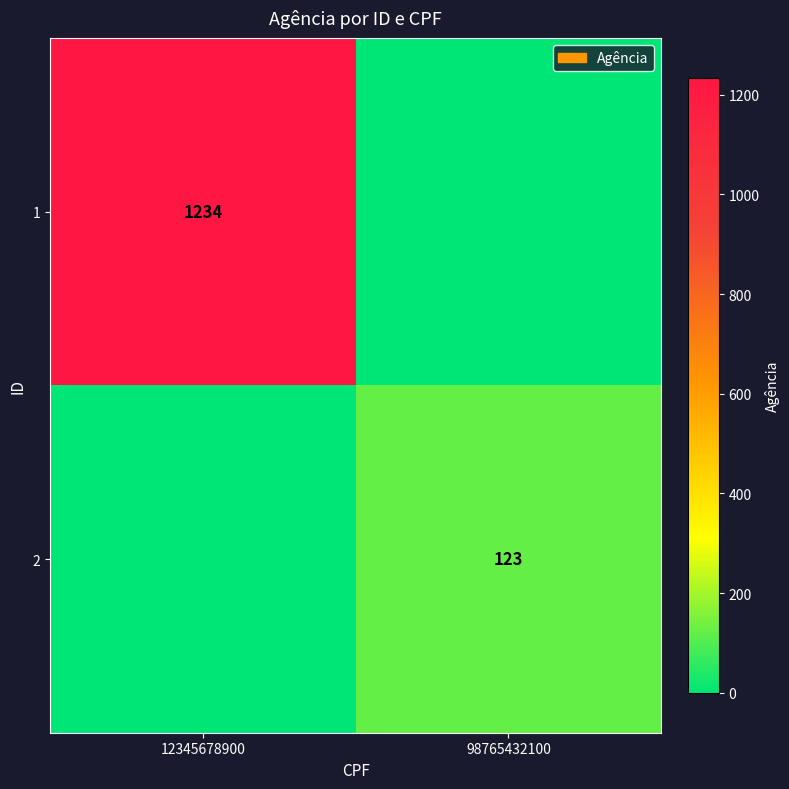

Is the value of 1 at 12345678900 greater than the value of 2 at 98765432100?

Yes